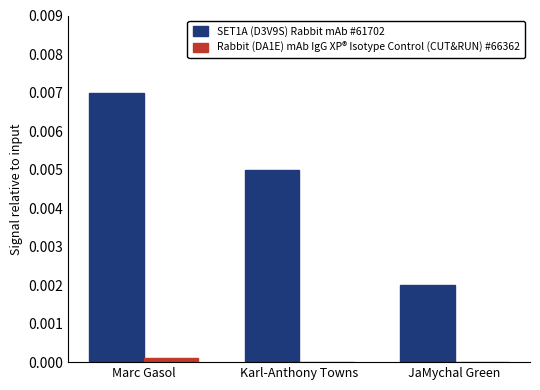

True or false: SET1A (D3V9S) Rabbit mAb #61702 has a value of 0.0 at Karl-Anthony Towns.

True